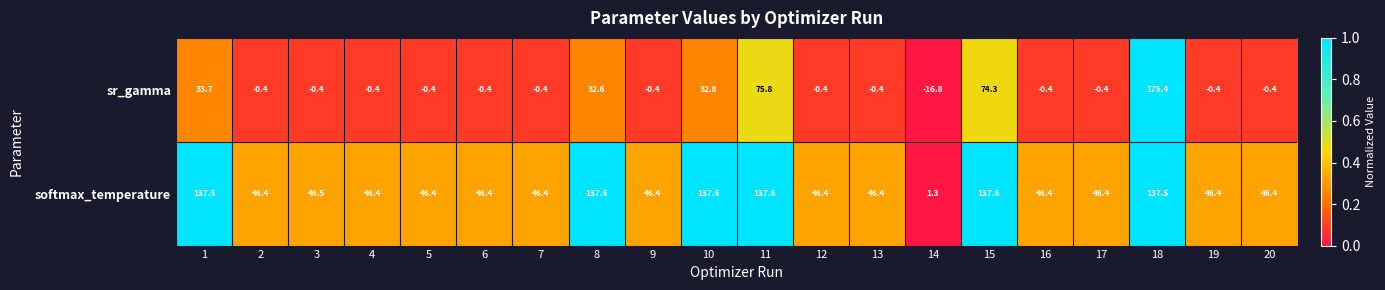

List the series in order of their overall mean, highest first.

softmax_temperature, sr_gamma